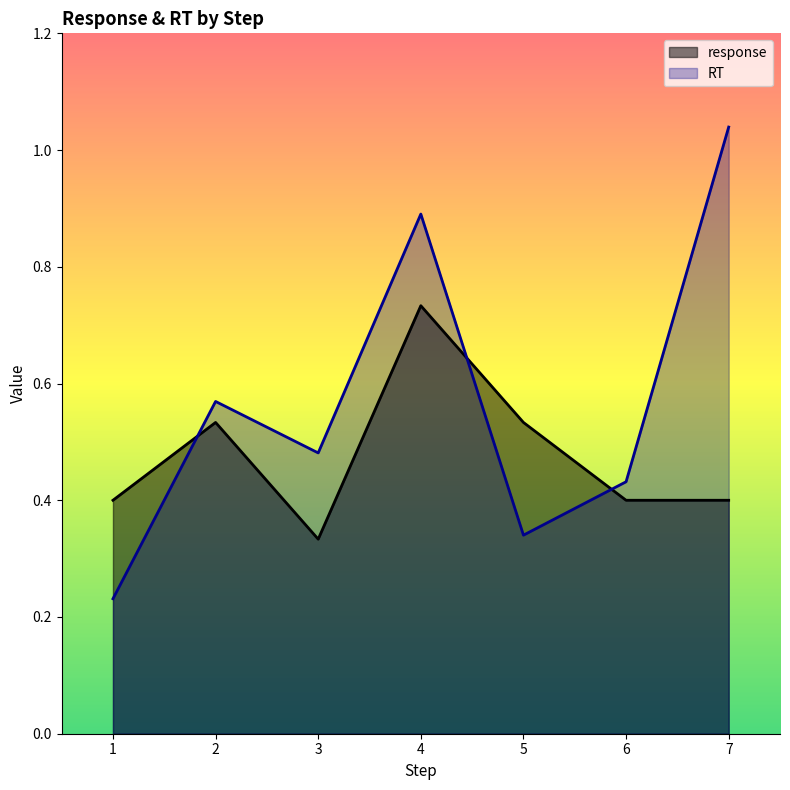

How many lines are shown in the chart?

2